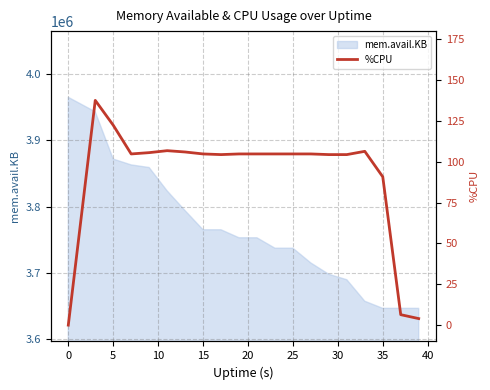

How many data points are above 104?

16